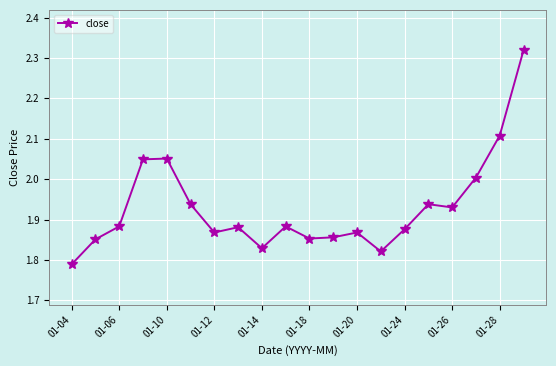

How many lines are shown in the chart?

1